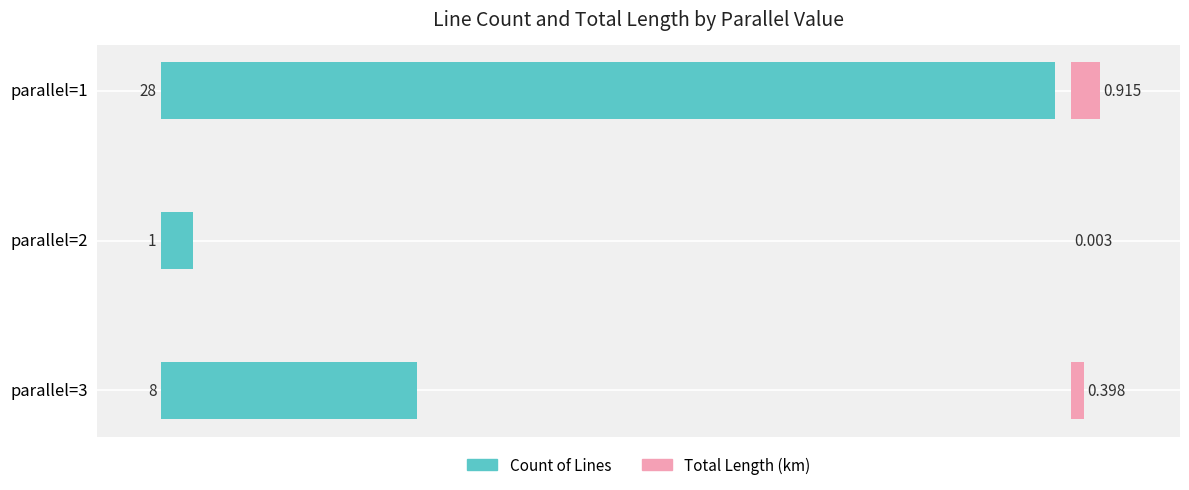

How many bars are there in total?

6